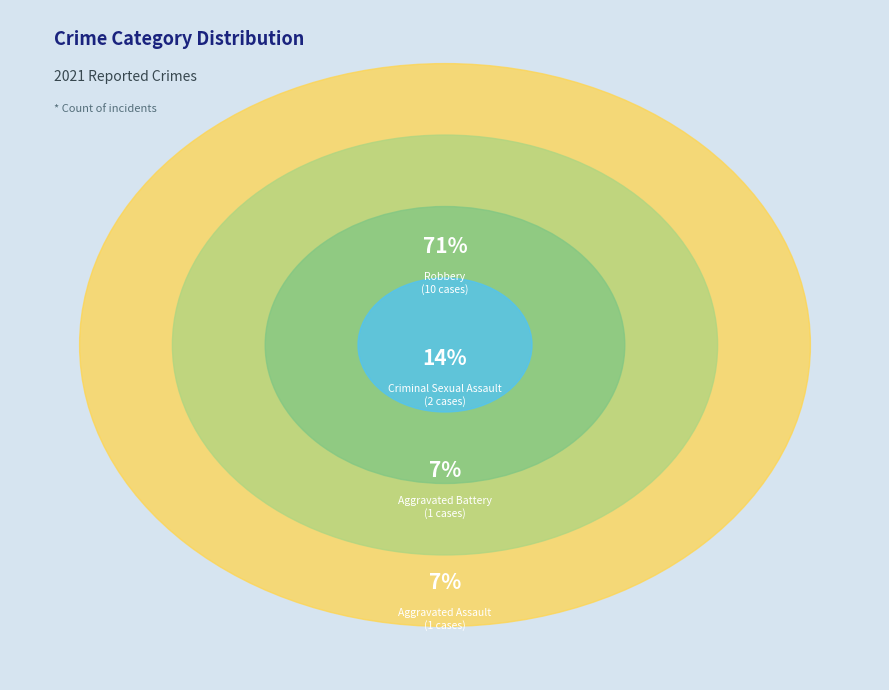

Which slice represents more than half of the pie?

Robbery